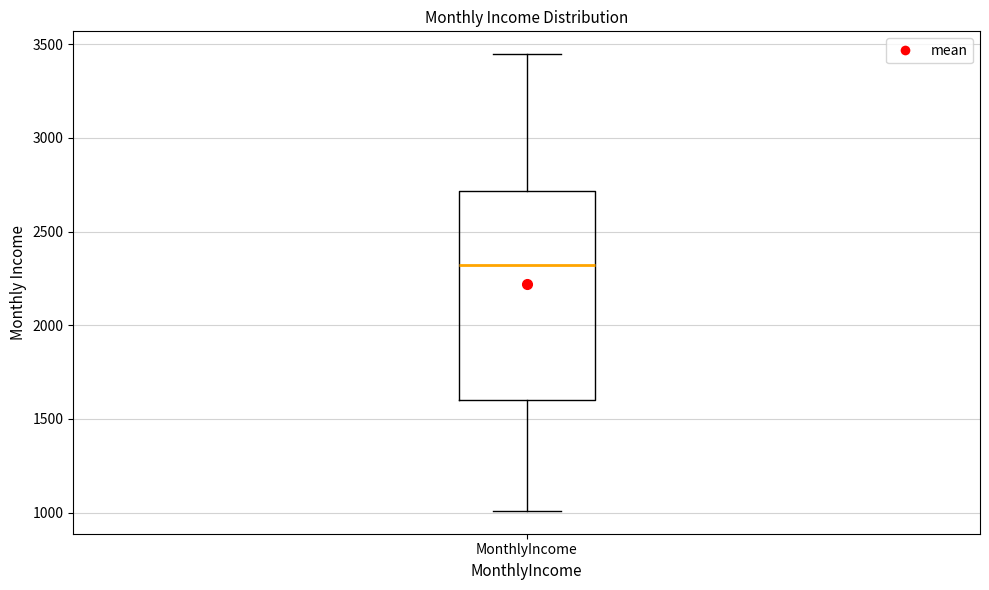

Transcribe this box plot: give where the median line is, the range the box spans, and where the two whiskers end, as read against the y-axis. The values are not printed on the chart, so give them approximately, as read against the axis.

median 2300, box 1600 to 2700, whiskers 1000 to 3450